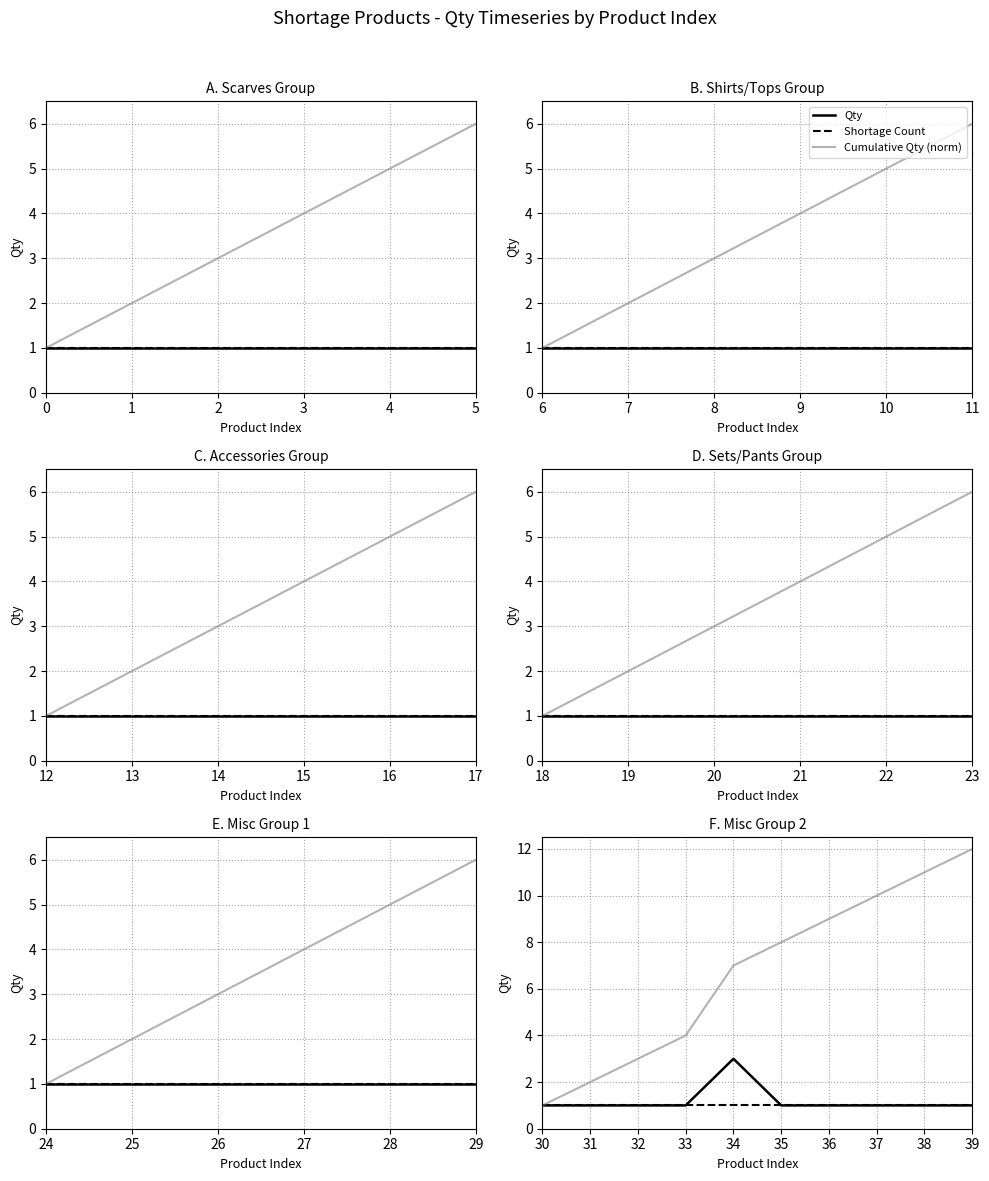

Which series changed the most between 33 and 38?

Cumulative Qty (norm)